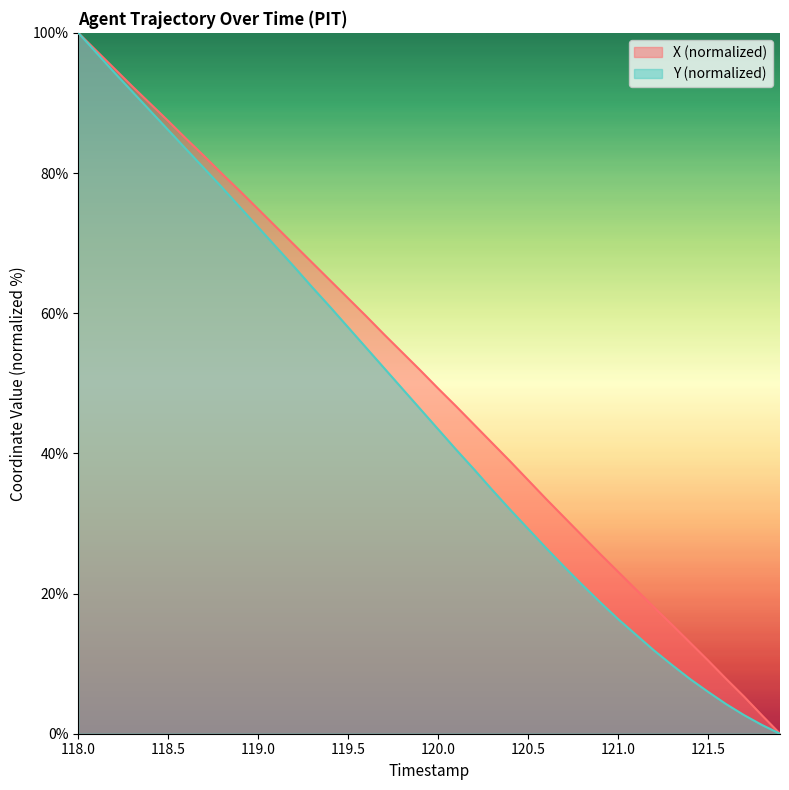

Is it true that Y equals 26.5 at 120.6?

True